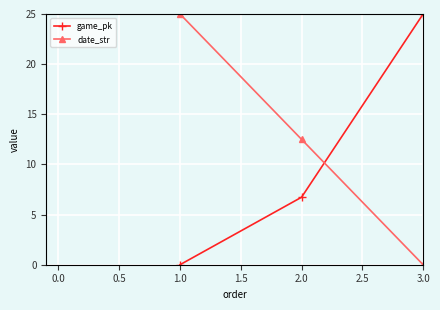

What is the sum of all date_str values?

37.5